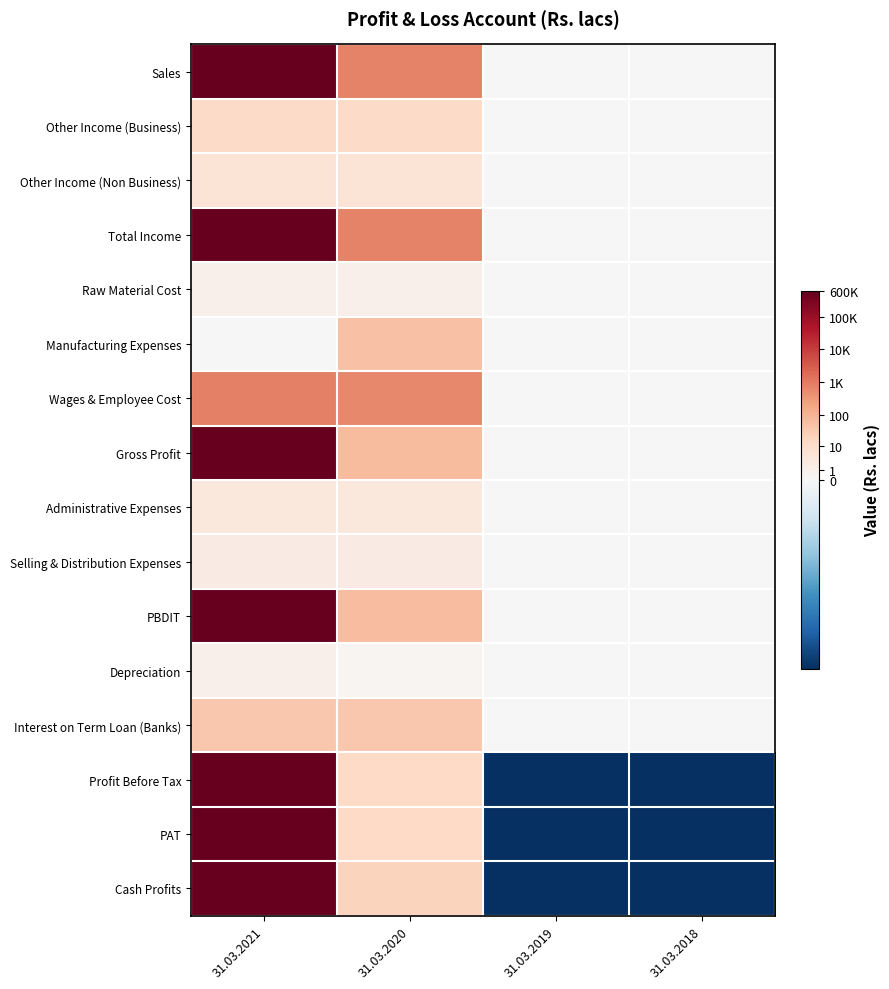

Between 31.03.2021 and 31.03.2019, which series saw the biggest shift?

Cash Profits